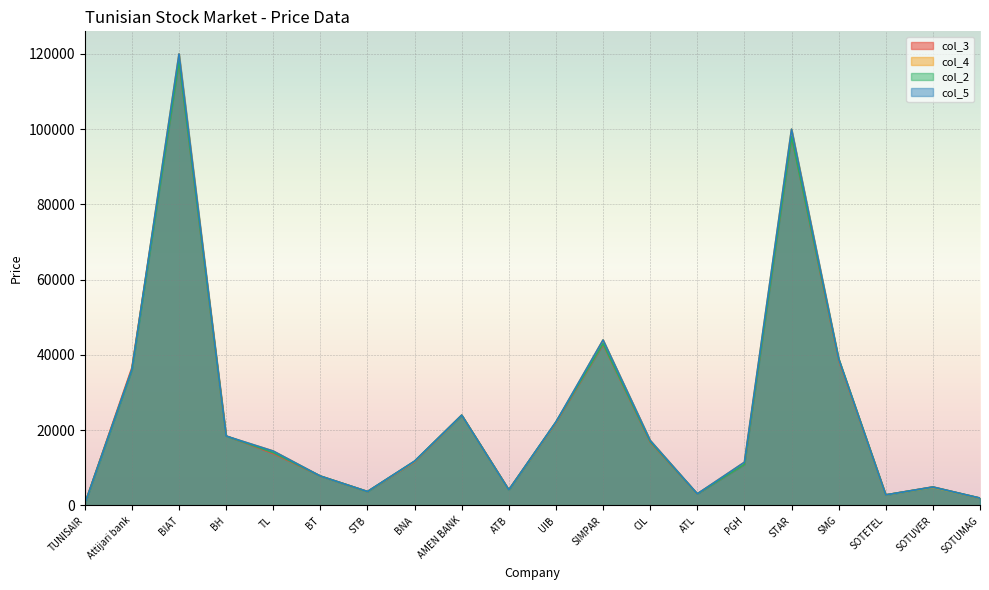

What is the value of the col_4 point at the 11th from the left?

22100